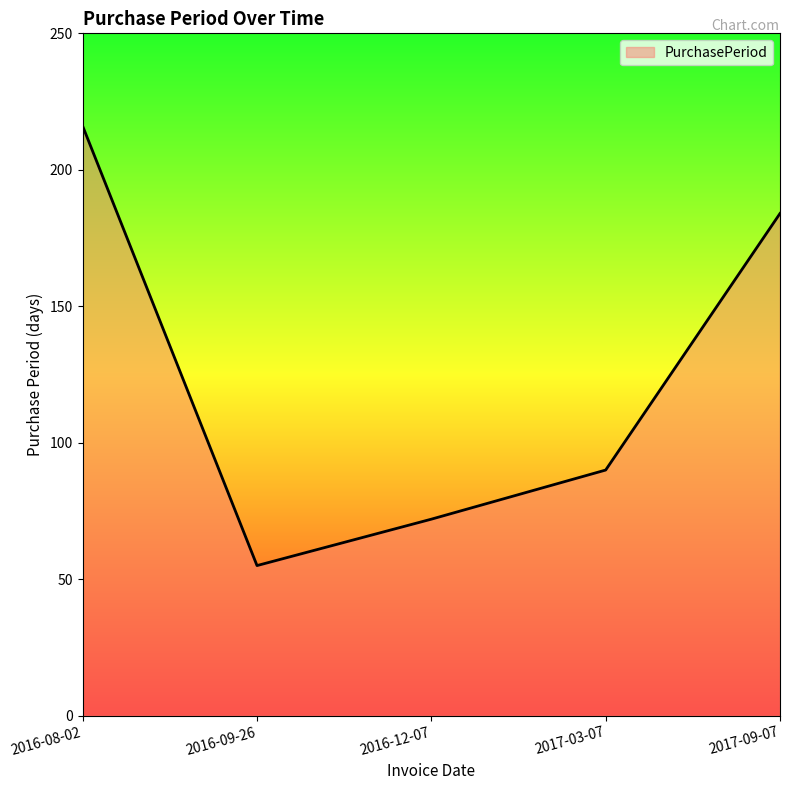

Count the number of categories in the chart.

5